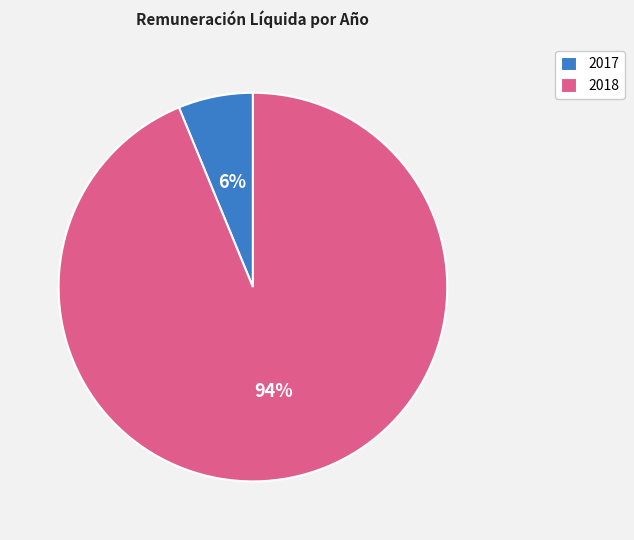

How many segments does this pie chart have?

2